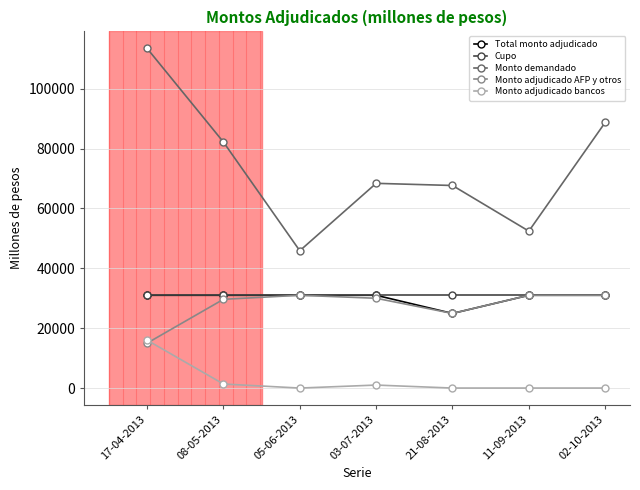

How many interior local valleys does the Monto adjudicado AFP y otros series have?

1